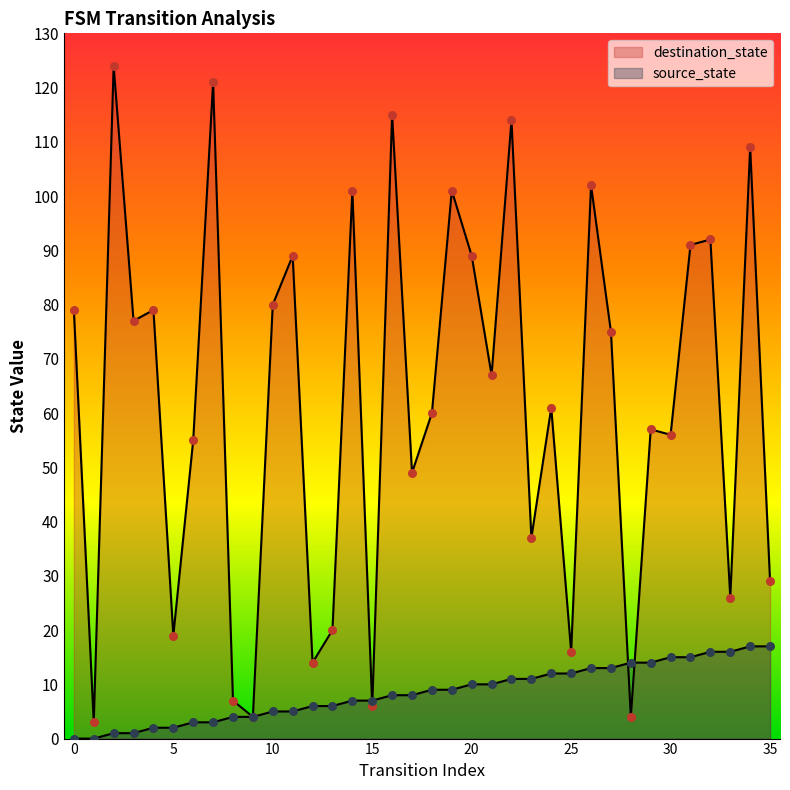

What is the total value across all series at 0?

79